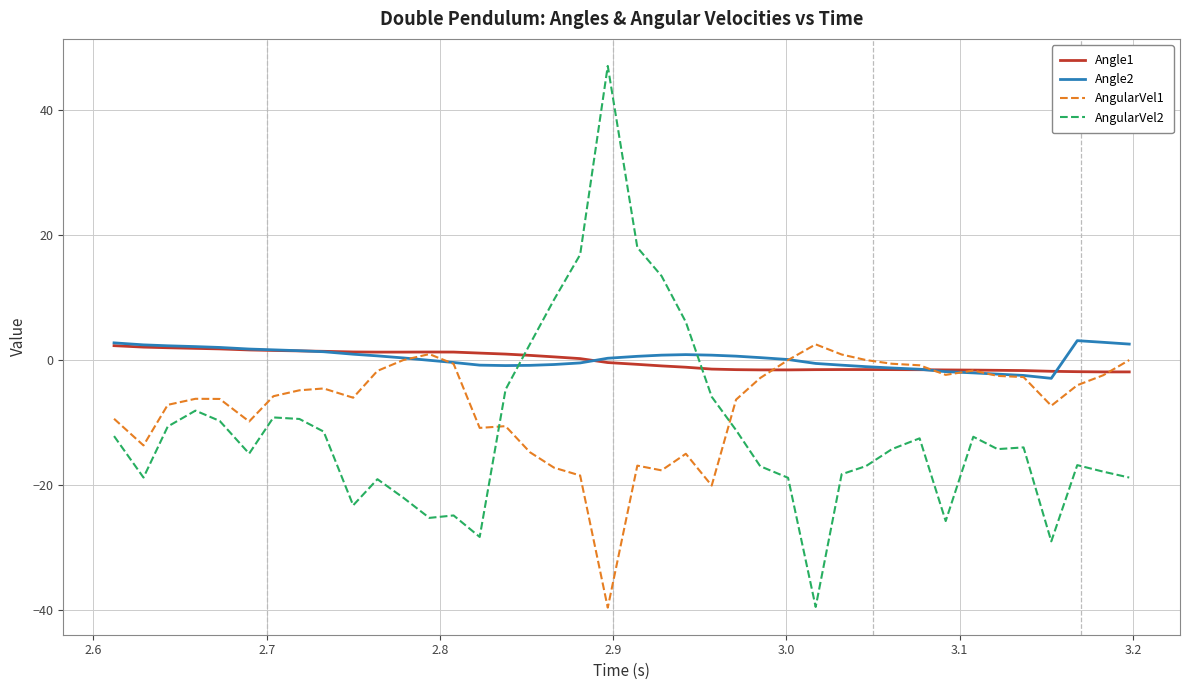

What is the maximum value shown in the chart?

47.1